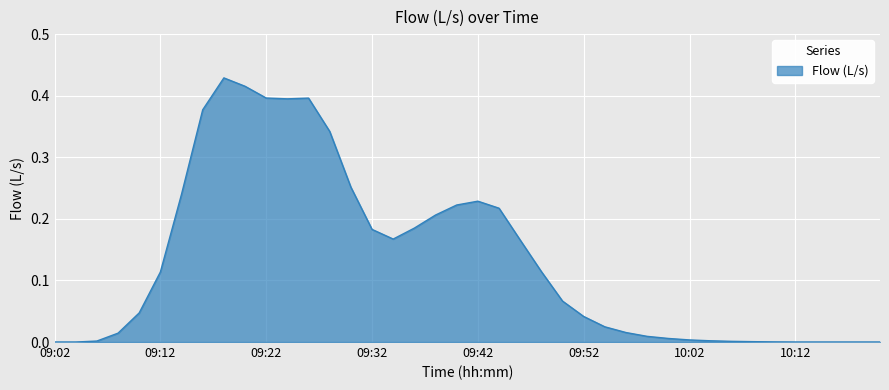

Count the number of data series in this chart.

1